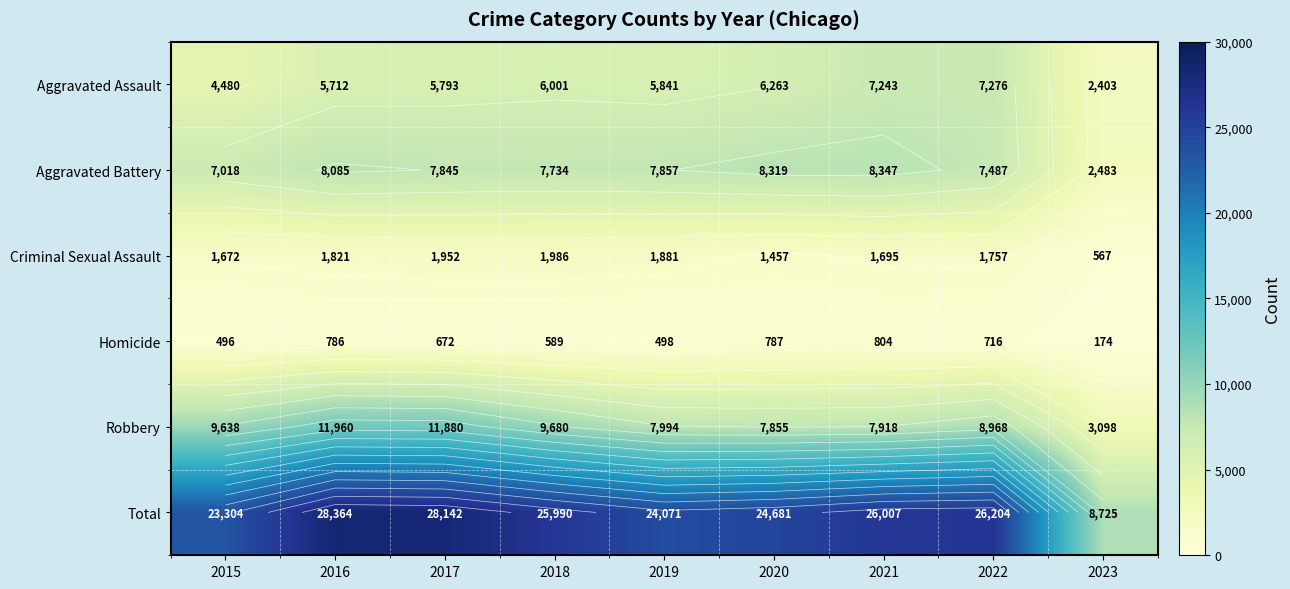

At which label is Criminal Sexual Assault closest to 1276?

2020